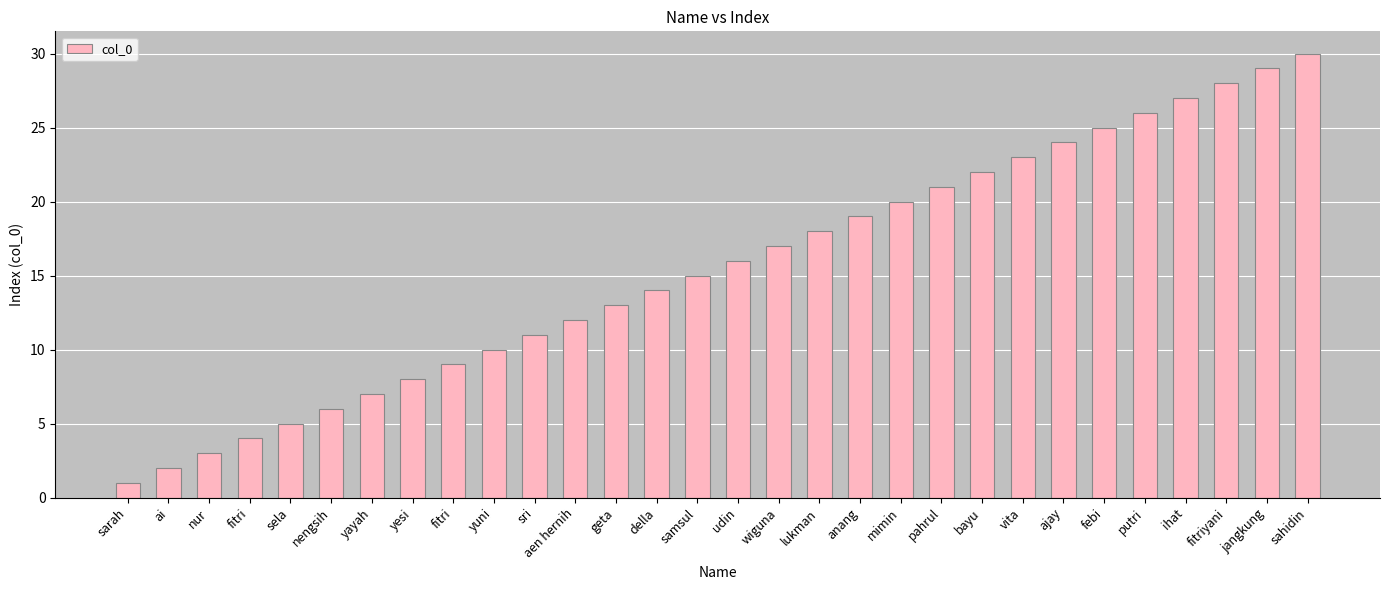

What is the value of the 27th bar from the left?

27